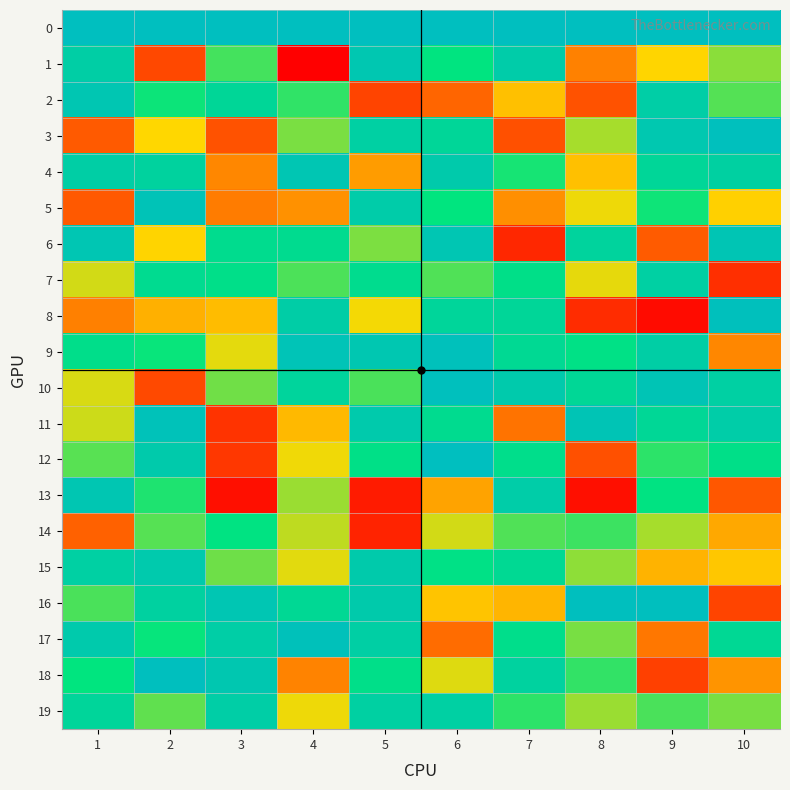

Rank the series at 2 from lowest to highest value.

1, 10, 8, 6, 3, 19, 14, 13, 2, 9, 17, 7, 4, 16, 12, 15, 5, 11, 18, 0